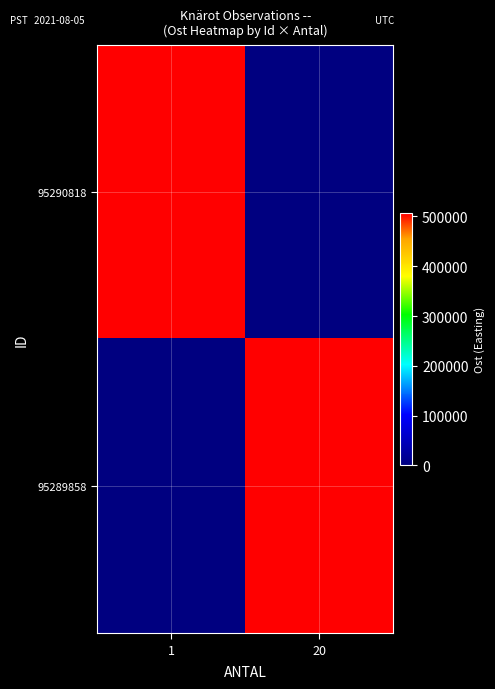

Rank the series by their maximum value, from highest to lowest.

95290818, 95289858